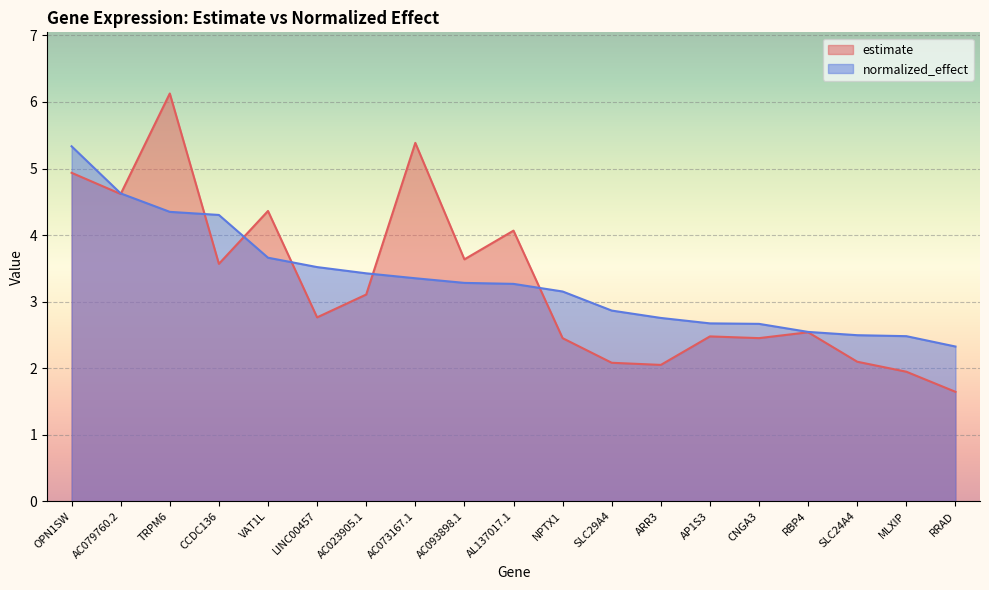

Where do estimate and normalized_effect first cross each other?

AC079760.2 and TRPM6